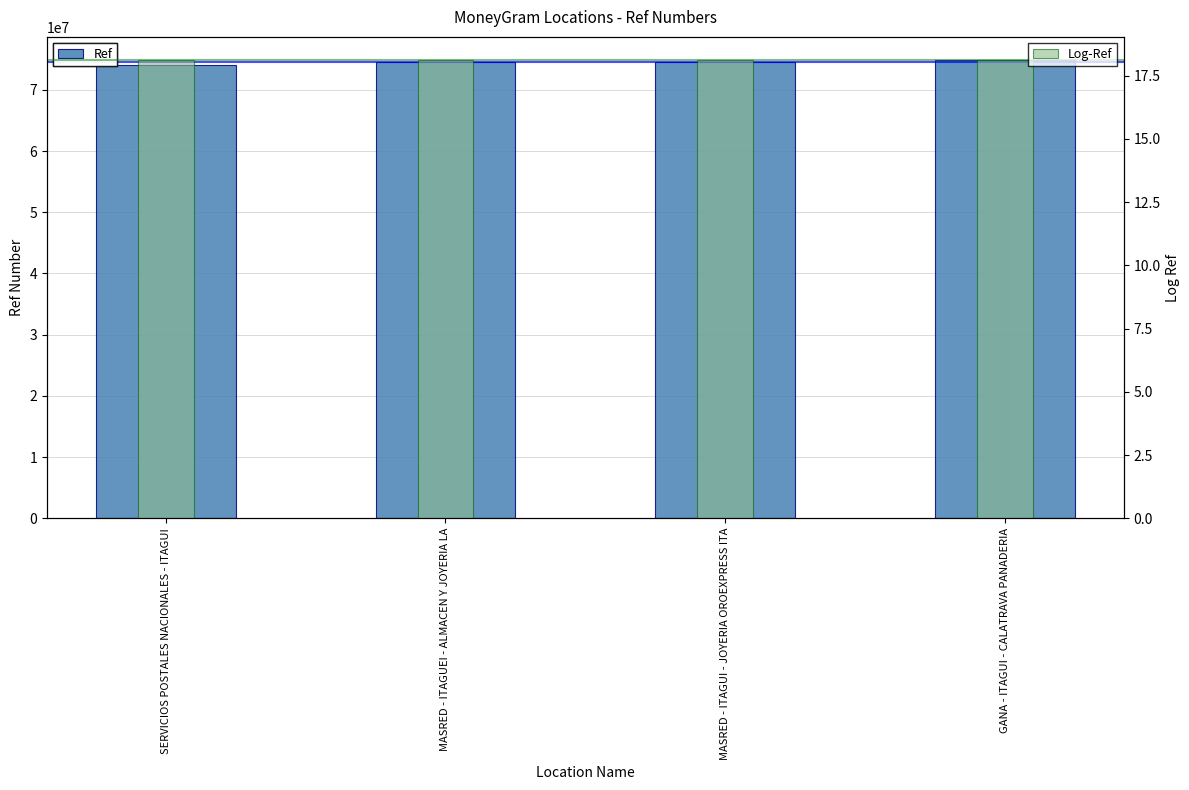

At which category is the sum across all series the highest?

GANA - ITAGUI - CALATRAVA PANADERIA